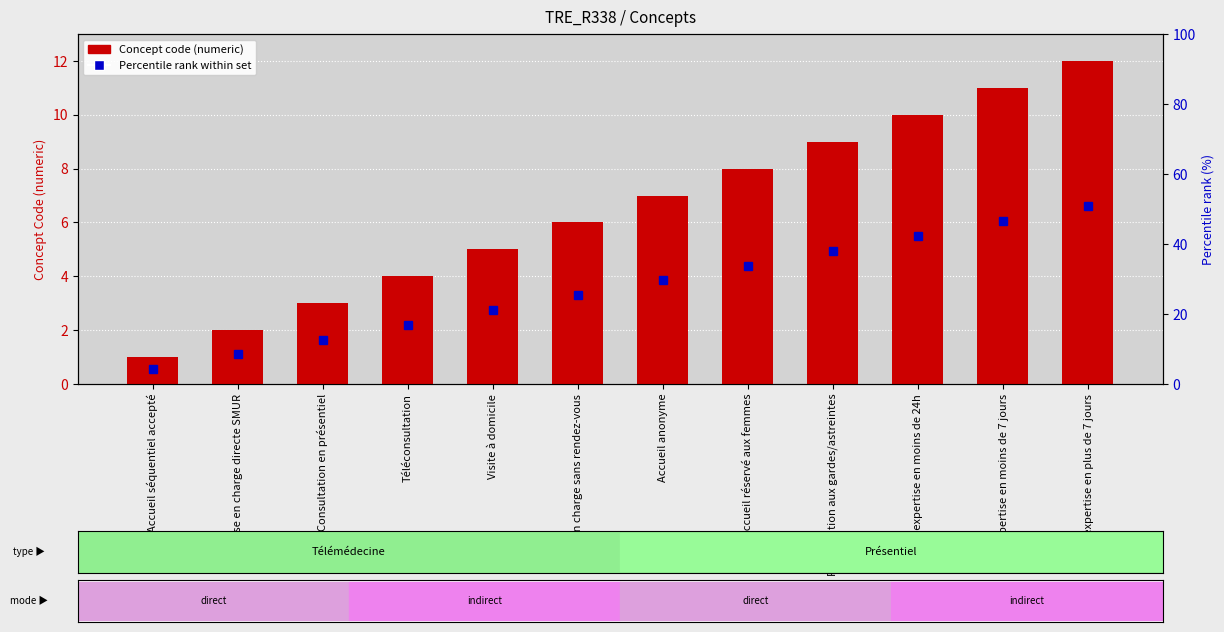

True or false: the data shows 1 at Accueil séquentiel accepté.

True